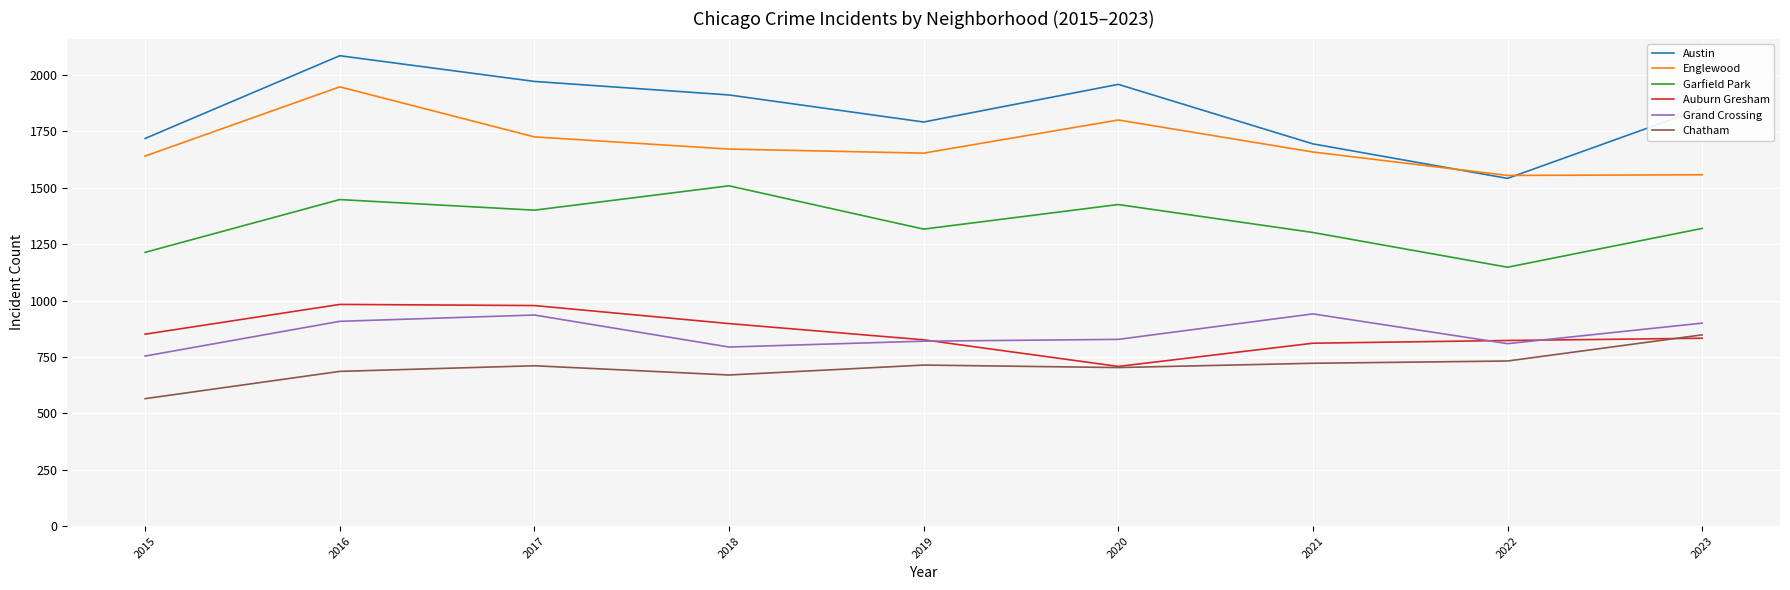

Is it true that Grand Crossing equals 820 at 2019?

True